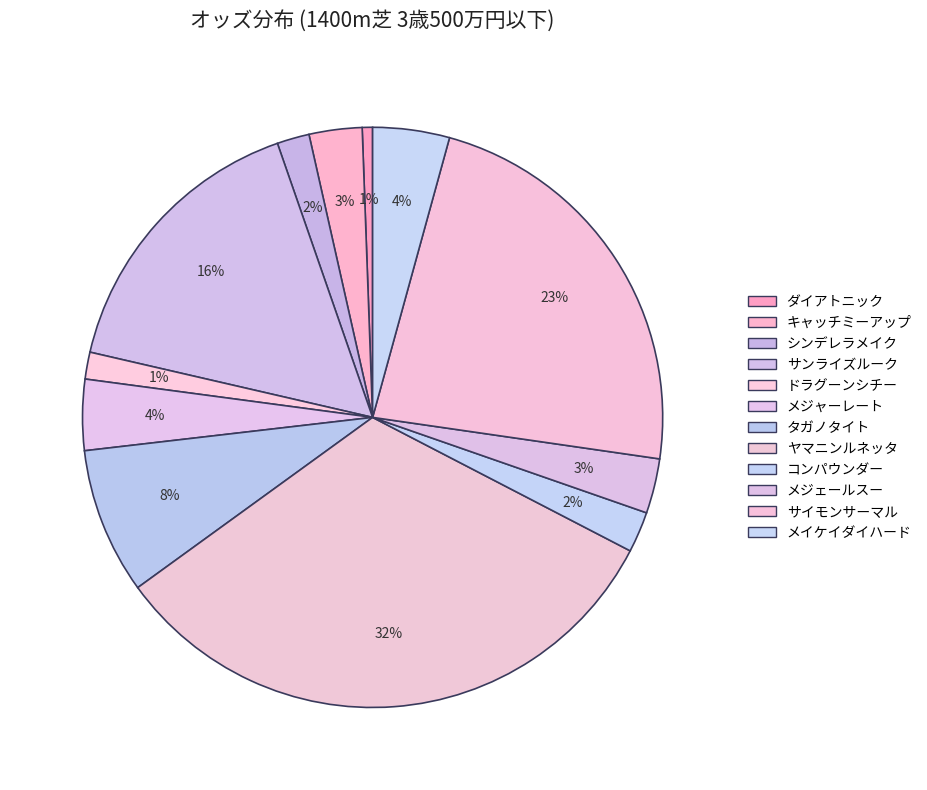

What percentage is the キャッチミーアップ slice, to the nearest percent?

3%